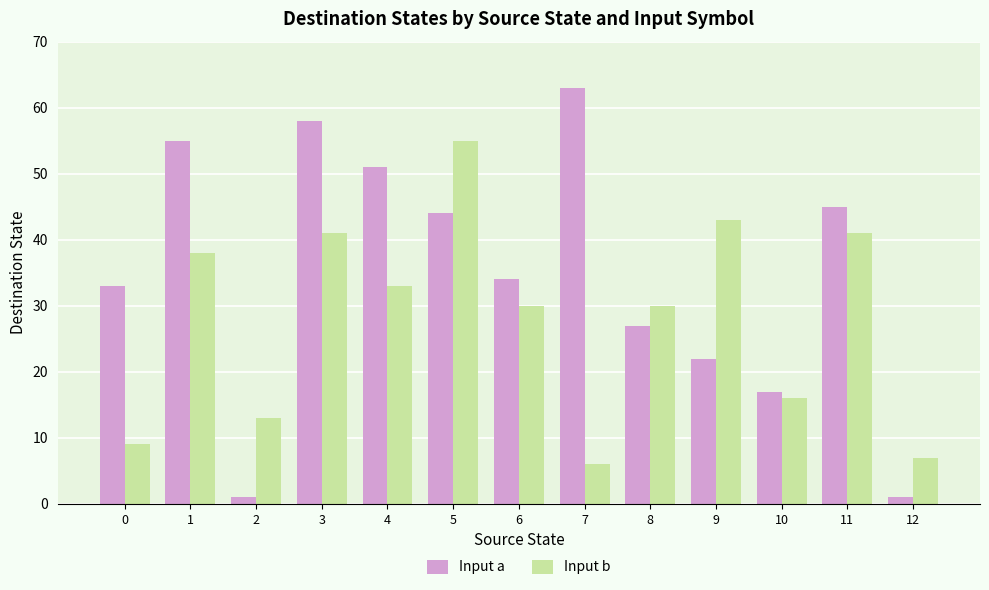

Which label corresponds to the largest value in the chart?

7